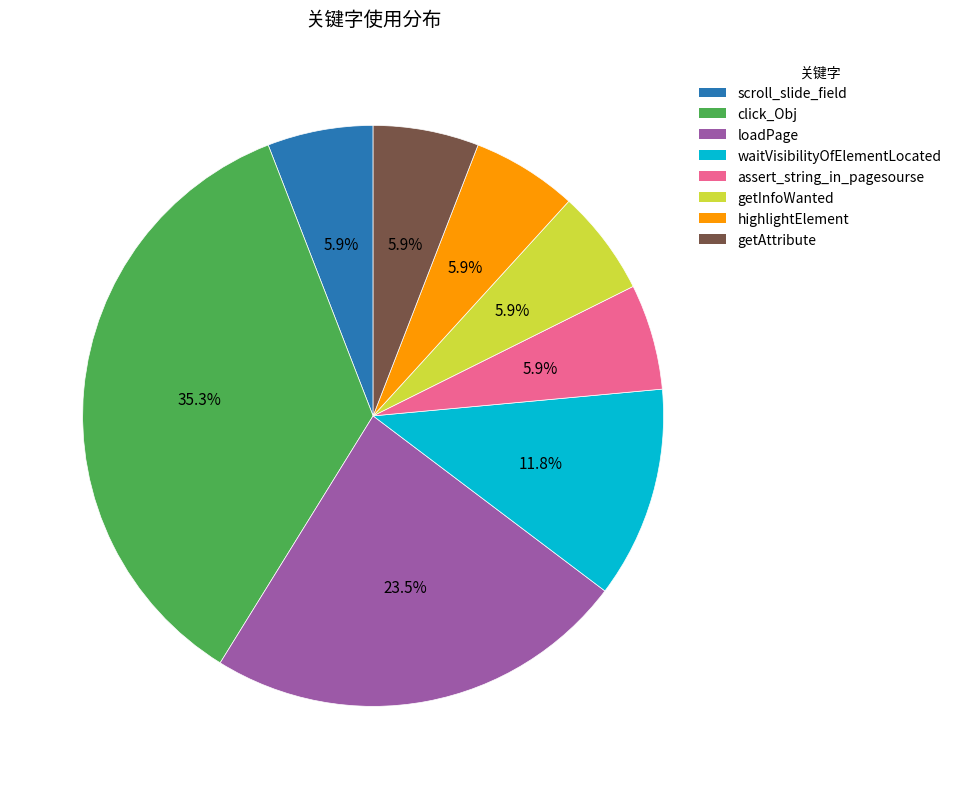

Approximately how many times larger is the value at scroll_slide_field compared to waitVisibilityOfElementLocated?

0.5